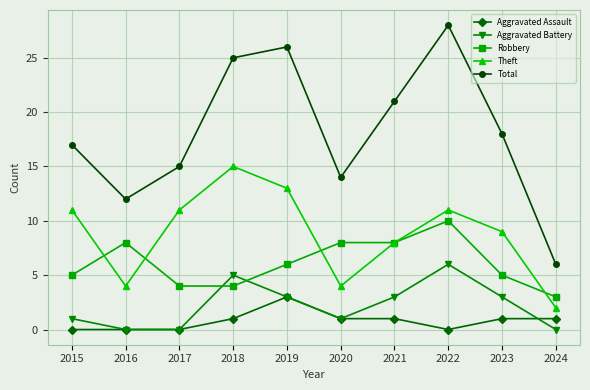

At which label is Theft closest to 8?

2021